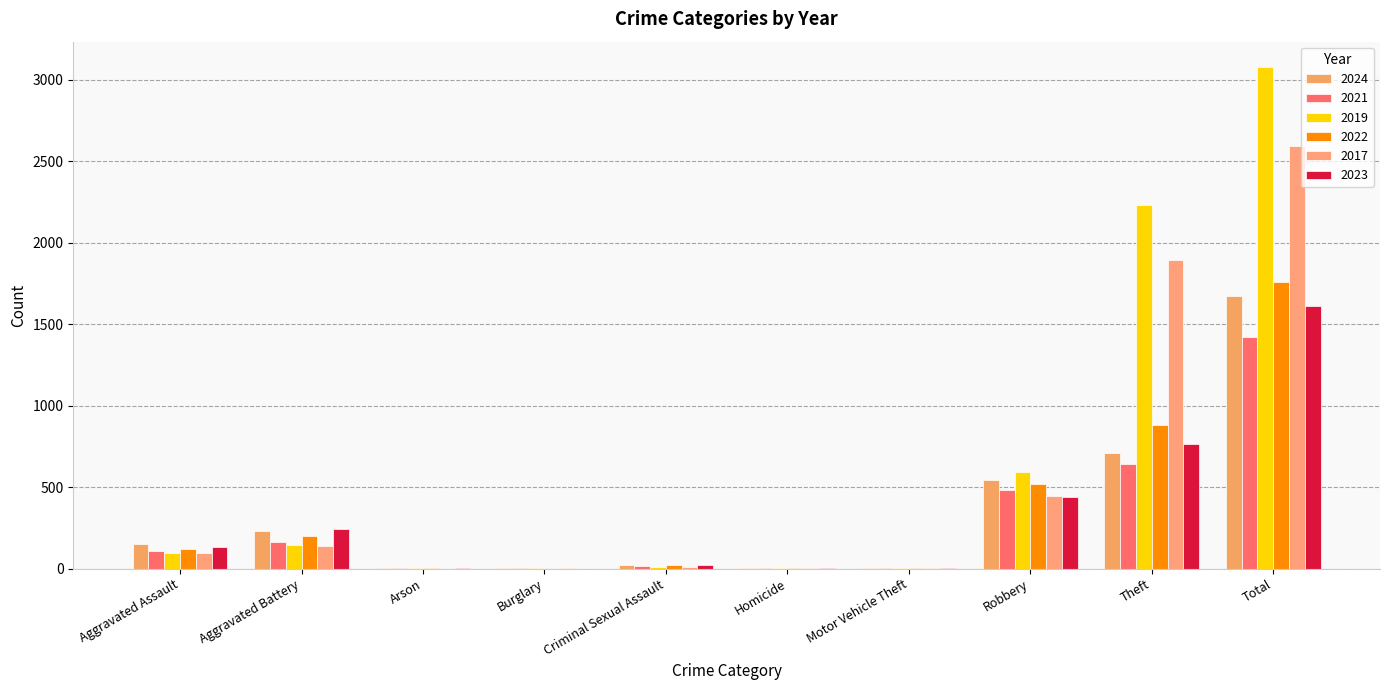

The value of 2021 at Motor Vehicle Theft is 2. True or false?

True